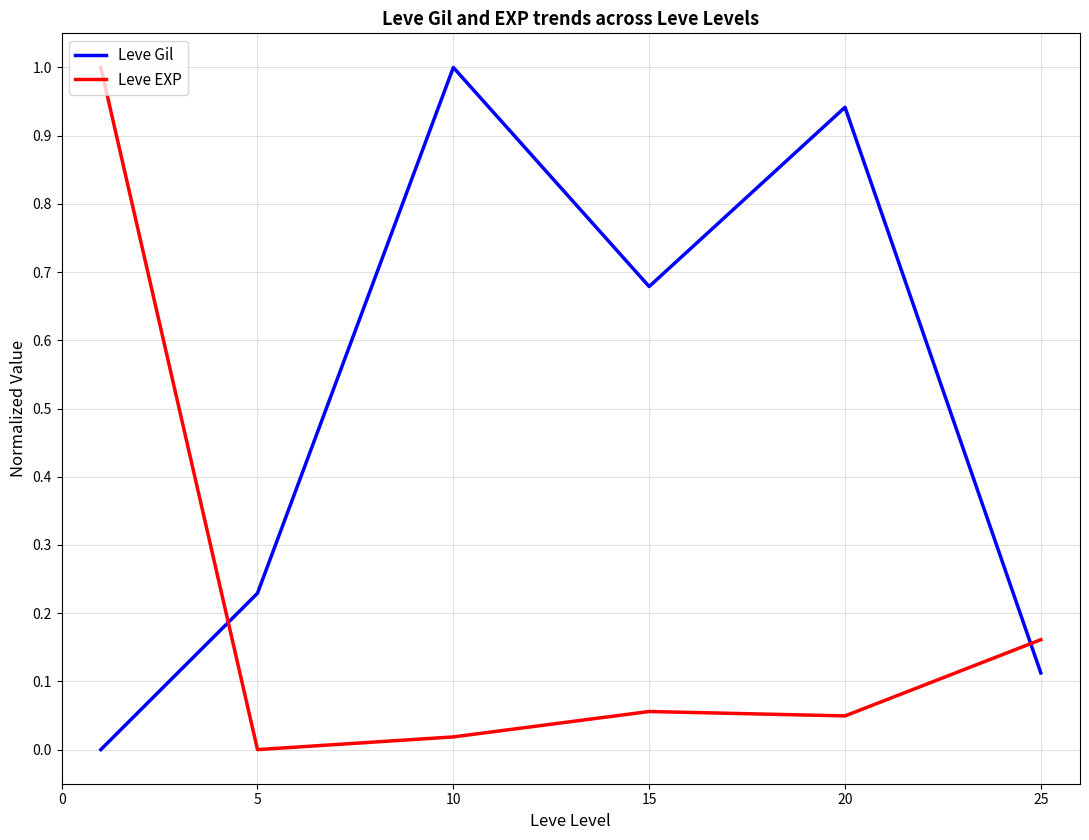

Does the chart display data point markers on the line(s)?

No